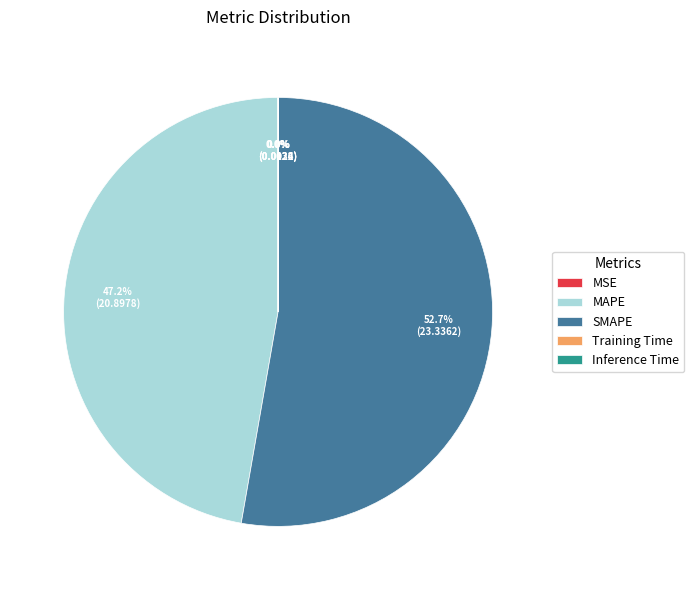

What percentage is the SMAPE slice, to the nearest percent?

53%